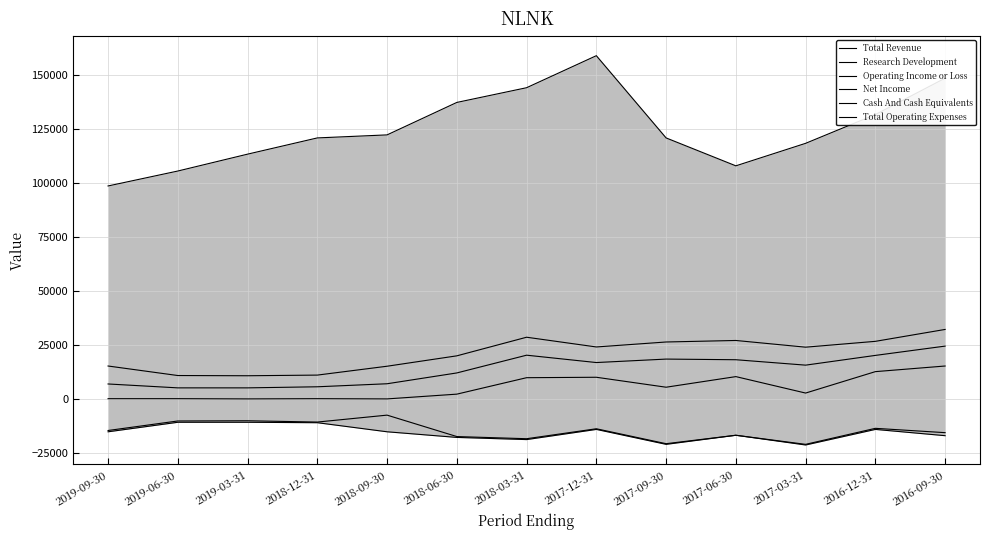

What is the total value across all series at 2017-12-31?

182100